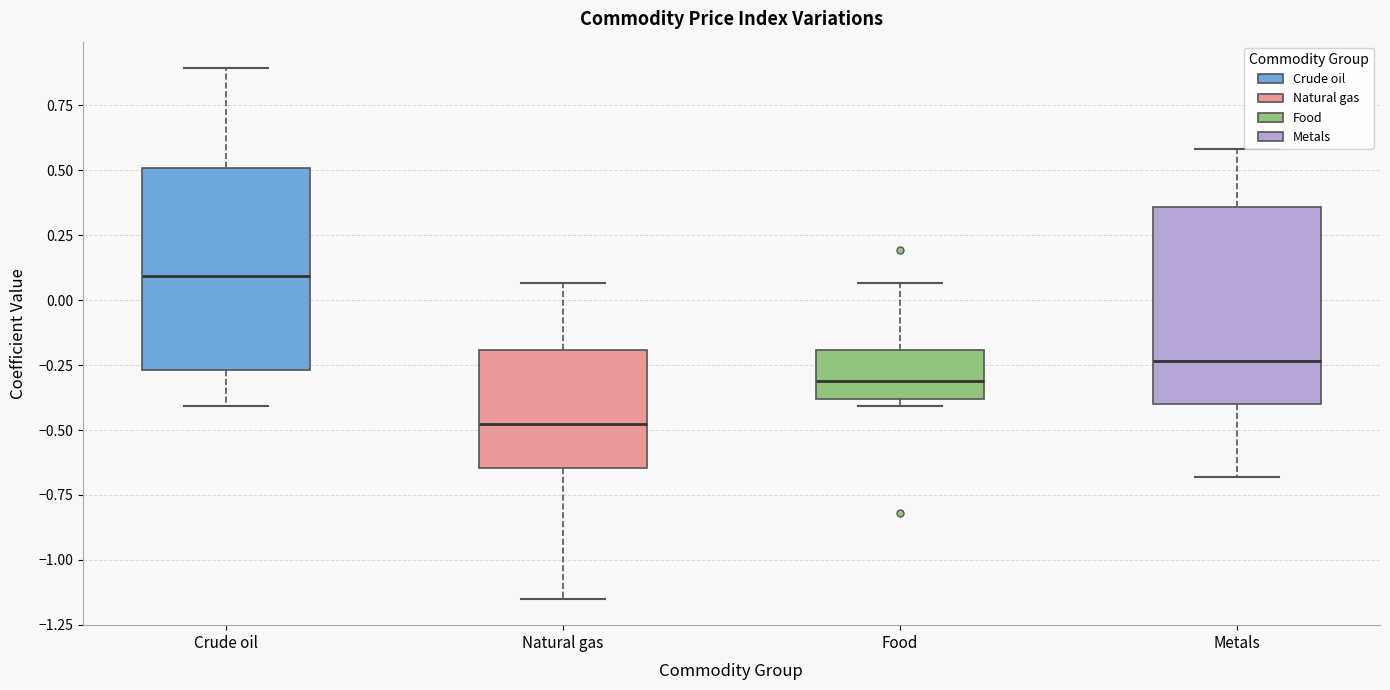

Reading left to right, transcribe this box plot: for each box, give where its median line is, the range the box spans, and where its two whiskers end, as read against the y-axis. The values are not printed on the chart, so give them approximately, as read against the axis.

Crude oil: median 0.10, box -0.25 to 0.50, whiskers -0.40 to 0.90
Natural gas: median -0.50, box -0.65 to -0.20, whiskers -1.15 to 0.05
Food: median -0.30, box -0.40 to -0.20, whiskers -0.40 (just below the box's lower edge) to 0.05
Metals: median -0.25, box -0.40 to 0.35, whiskers -0.70 to 0.60